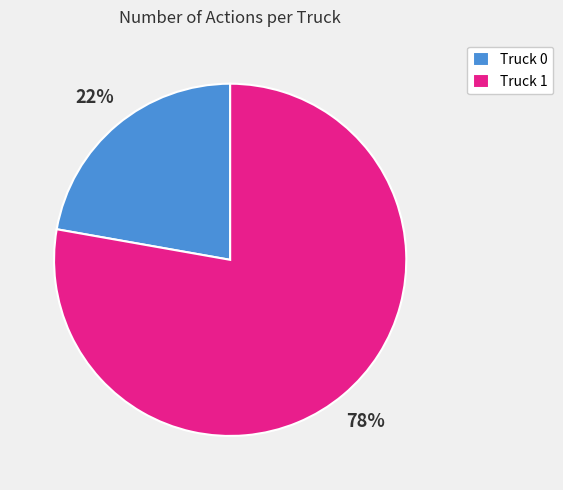

Between Truck 1 and Truck 0, which is larger?

Truck 1